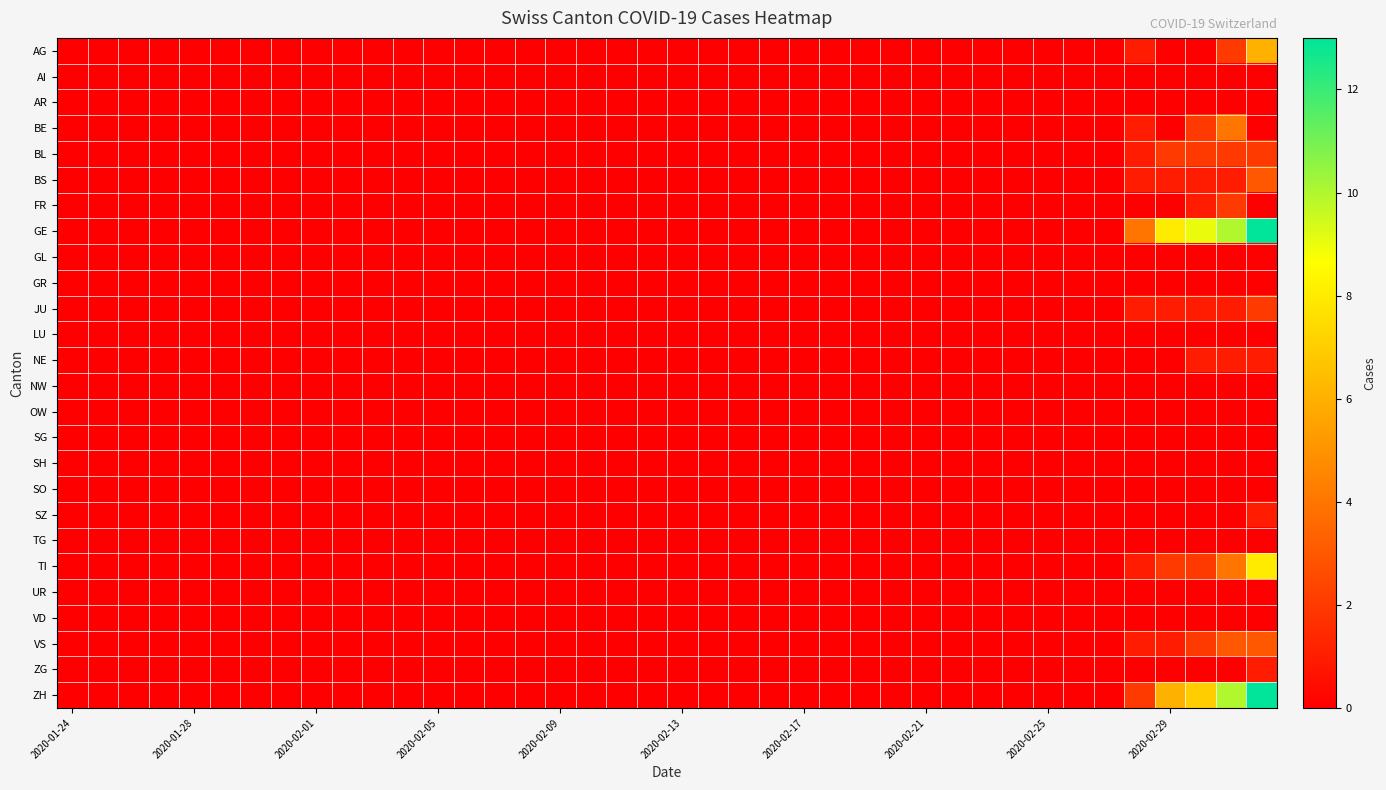

Reading right to left, what are all the values shown in this chart?

AG: 6	2	0	0	1	0	0	0	0	0	0	0	0	0	0	0	0	0	0	0	0	0	0	0	0	0	0	0	0	0	0	0	0	0	0	0	0	0	0	0
AI: 0	0	0	0	0	0	0	0	0	0	0	0	0	0	0	0	0	0	0	0	0	0	0	0	0	0	0	0	0	0	0	0	0	0	0	0	0	0	0	0
AR: 0	0	0	0	0	0	0	0	0	0	0	0	0	0	0	0	0	0	0	0	0	0	0	0	0	0	0	0	0	0	0	0	0	0	0	0	0	0	0	0
BE: 0	4	2	0	1	0	0	0	0	0	0	0	0	0	0	0	0	0	0	0	0	0	0	0	0	0	0	0	0	0	0	0	0	0	0	0	0	0	0	0
BL: 2	2	2	2	1	0	0	0	0	0	0	0	0	0	0	0	0	0	0	0	0	0	0	0	0	0	0	0	0	0	0	0	0	0	0	0	0	0	0	0
BS: 3	1	1	1	1	0	0	0	0	0	0	0	0	0	0	0	0	0	0	0	0	0	0	0	0	0	0	0	0	0	0	0	0	0	0	0	0	0	0	0
FR: 0	2	1	0	0	0	0	0	0	0	0	0	0	0	0	0	0	0	0	0	0	0	0	0	0	0	0	0	0	0	0	0	0	0	0	0	0	0	0	0
GE: 13	10	9	8	4	0	0	0	0	0	0	0	0	0	0	0	0	0	0	0	0	0	0	0	0	0	0	0	0	0	0	0	0	0	0	0	0	0	0	0
GL: 0	0	0	0	0	0	0	0	0	0	0	0	0	0	0	0	0	0	0	0	0	0	0	0	0	0	0	0	0	0	0	0	0	0	0	0	0	0	0	0
GR: 0	0	0	0	0	0	0	0	0	0	0	0	0	0	0	0	0	0	0	0	0	0	0	0	0	0	0	0	0	0	0	0	0	0	0	0	0	0	0	0
JU: 2	1	1	1	1	0	0	0	0	0	0	0	0	0	0	0	0	0	0	0	0	0	0	0	0	0	0	0	0	0	0	0	0	0	0	0	0	0	0	0
LU: 0	0	0	0	0	0	0	0	0	0	0	0	0	0	0	0	0	0	0	0	0	0	0	0	0	0	0	0	0	0	0	0	0	0	0	0	0	0	0	0
NE: 1	1	1	0	0	0	0	0	0	0	0	0	0	0	0	0	0	0	0	0	0	0	0	0	0	0	0	0	0	0	0	0	0	0	0	0	0	0	0	0
NW: 0	0	0	0	0	0	0	0	0	0	0	0	0	0	0	0	0	0	0	0	0	0	0	0	0	0	0	0	0	0	0	0	0	0	0	0	0	0	0	0
OW: 0	0	0	0	0	0	0	0	0	0	0	0	0	0	0	0	0	0	0	0	0	0	0	0	0	0	0	0	0	0	0	0	0	0	0	0	0	0	0	0
SG: 0	0	0	0	0	0	0	0	0	0	0	0	0	0	0	0	0	0	0	0	0	0	0	0	0	0	0	0	0	0	0	0	0	0	0	0	0	0	0	0
SH: 0	0	0	0	0	0	0	0	0	0	0	0	0	0	0	0	0	0	0	0	0	0	0	0	0	0	0	0	0	0	0	0	0	0	0	0	0	0	0	0
SO: 0	0	0	0	0	0	0	0	0	0	0	0	0	0	0	0	0	0	0	0	0	0	0	0	0	0	0	0	0	0	0	0	0	0	0	0	0	0	0	0
SZ: 1	0	0	0	0	0	0	0	0	0	0	0	0	0	0	0	0	0	0	0	0	0	0	0	0	0	0	0	0	0	0	0	0	0	0	0	0	0	0	0
TG: 0	0	0	0	0	0	0	0	0	0	0	0	0	0	0	0	0	0	0	0	0	0	0	0	0	0	0	0	0	0	0	0	0	0	0	0	0	0	0	0
TI: 8	4	2	2	1	0	0	0	0	0	0	0	0	0	0	0	0	0	0	0	0	0	0	0	0	0	0	0	0	0	0	0	0	0	0	0	0	0	0	0
UR: 0	0	0	0	0	0	0	0	0	0	0	0	0	0	0	0	0	0	0	0	0	0	0	0	0	0	0	0	0	0	0	0	0	0	0	0	0	0	0	0
VD: 0	0	0	0	0	0	0	0	0	0	0	0	0	0	0	0	0	0	0	0	0	0	0	0	0	0	0	0	0	0	0	0	0	0	0	0	0	0	0	0
VS: 3	3	2	1	1	0	0	0	0	0	0	0	0	0	0	0	0	0	0	0	0	0	0	0	0	0	0	0	0	0	0	0	0	0	0	0	0	0	0	0
ZG: 1	0	0	0	0	0	0	0	0	0	0	0	0	0	0	0	0	0	0	0	0	0	0	0	0	0	0	0	0	0	0	0	0	0	0	0	0	0	0	0
ZH: 13	10	7	6	2	0	0	0	0	0	0	0	0	0	0	0	0	0	0	0	0	0	0	0	0	0	0	0	0	0	0	0	0	0	0	0	0	0	0	0